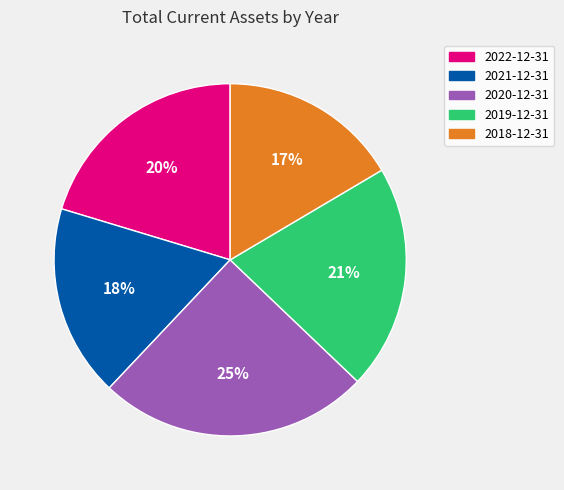

Is 2020-12-31 the majority of the pie?

No